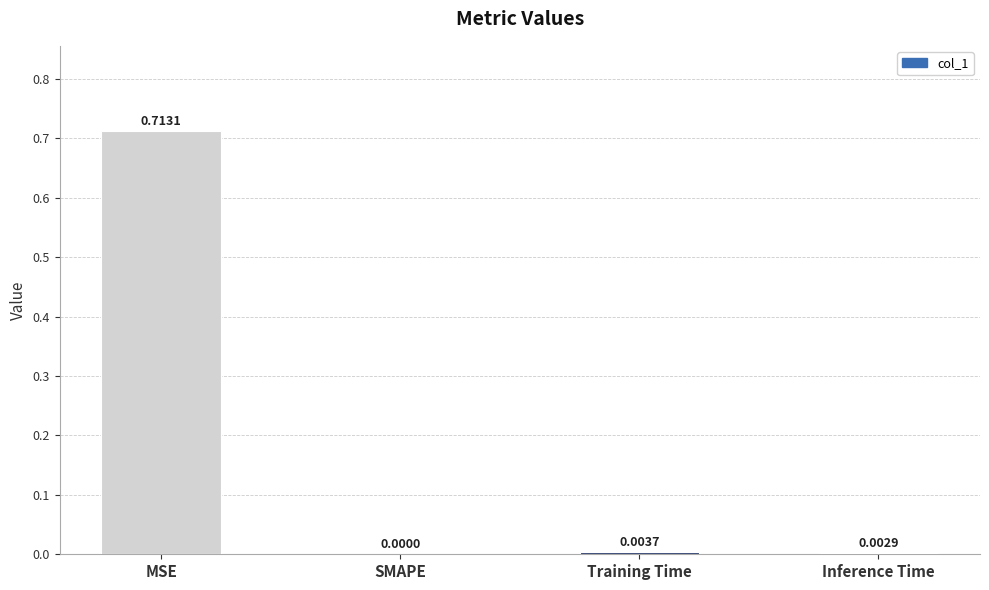

Where is the data nearest to the value 0?

SMAPE